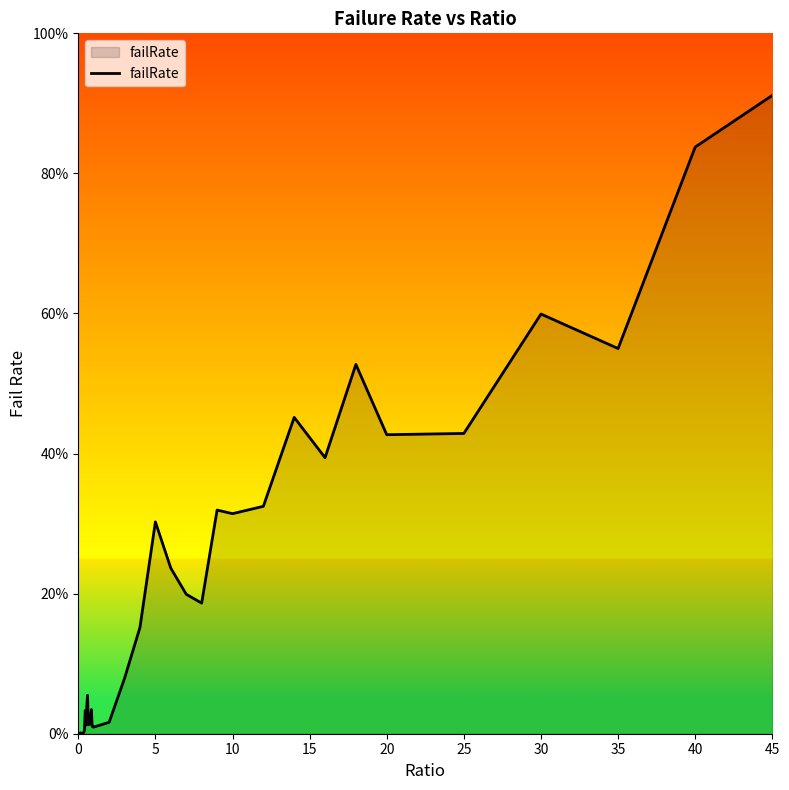

Does the chart have visible grid lines?

No